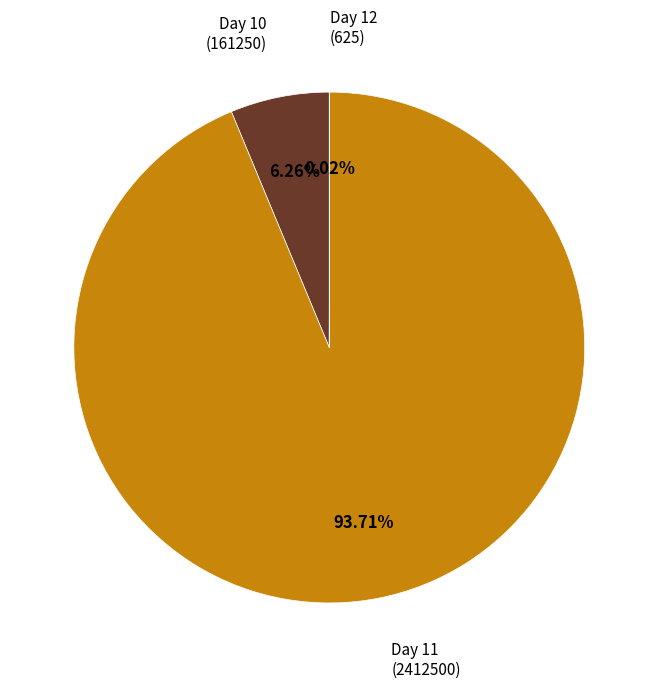

Is there any slice that represents more than half of the pie?

Yes